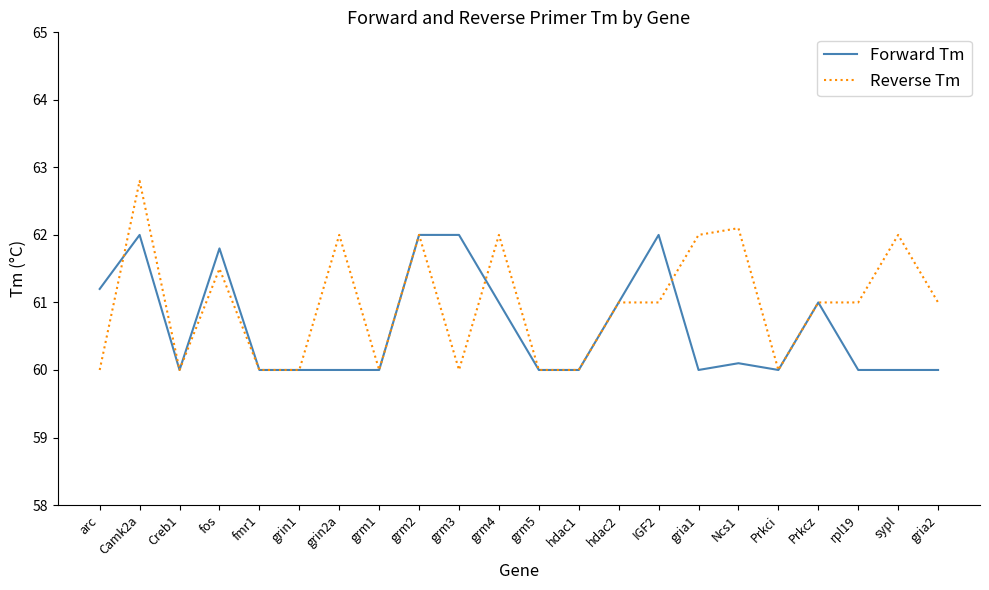

What is the total value across all series at hdac2?

122.0